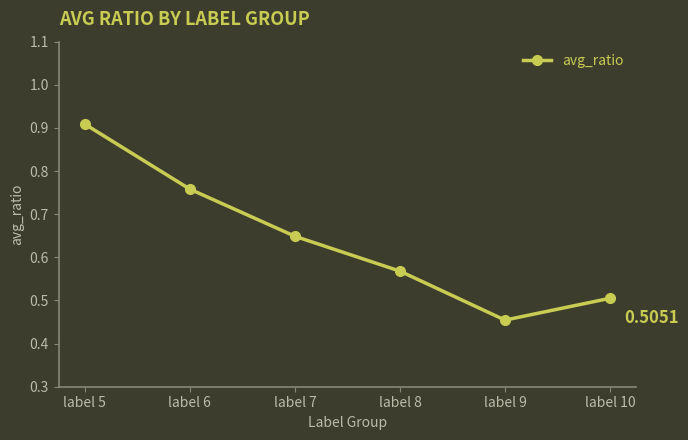

What is the sum of the values at label 5 and label 8?

1.5